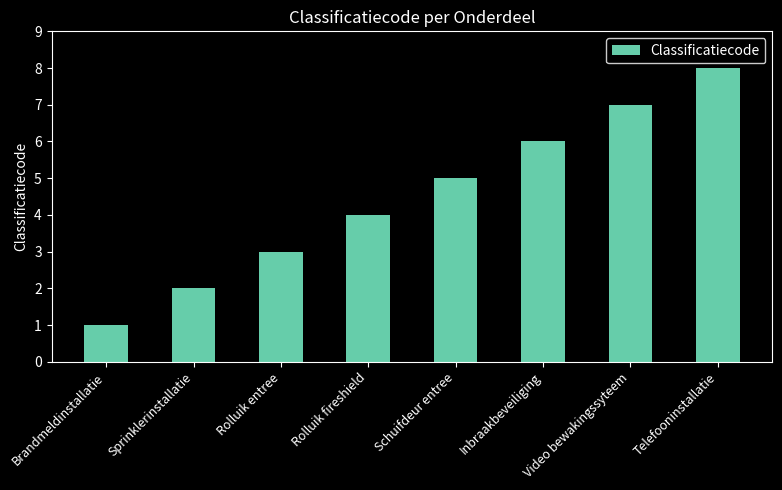

Which category has the highest value across all series?

Telefooninstallatie